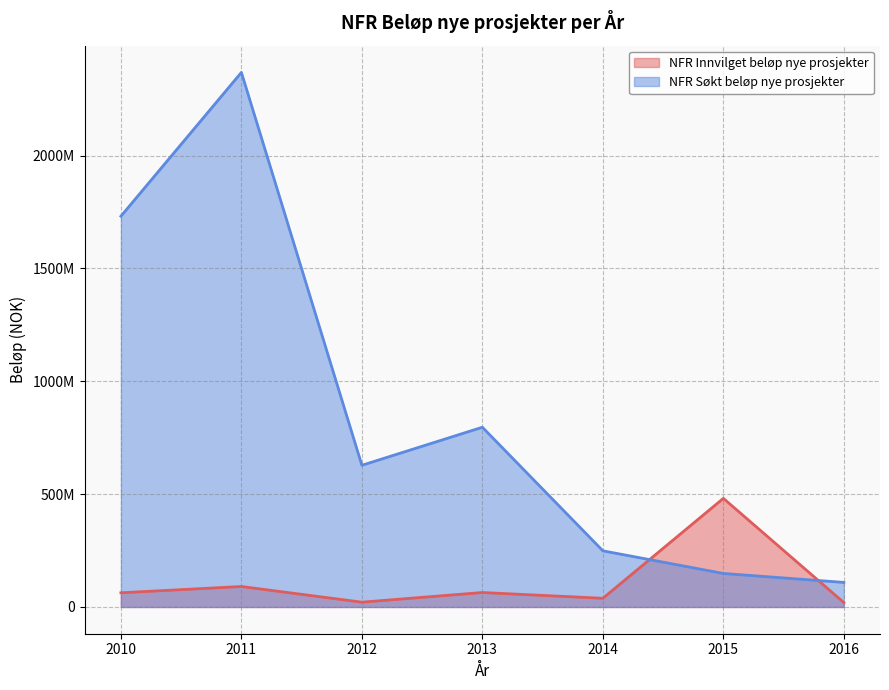

Rank the series by their average value, from lowest to highest.

NFR Innvilget beløp nye prosjekter, NFR Søkt beløp nye prosjekter